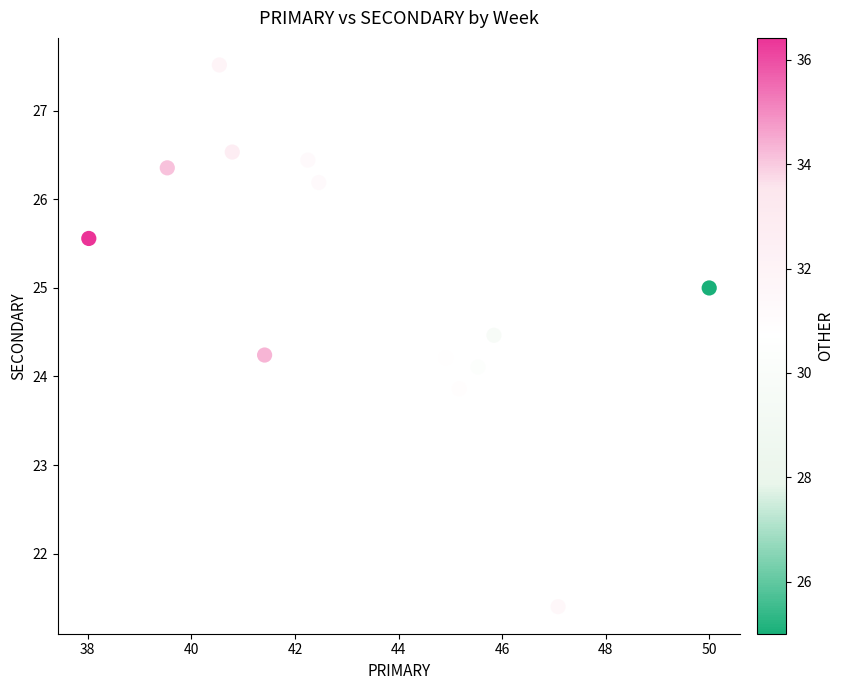

What is the range of X values (max minus min)?

12.0